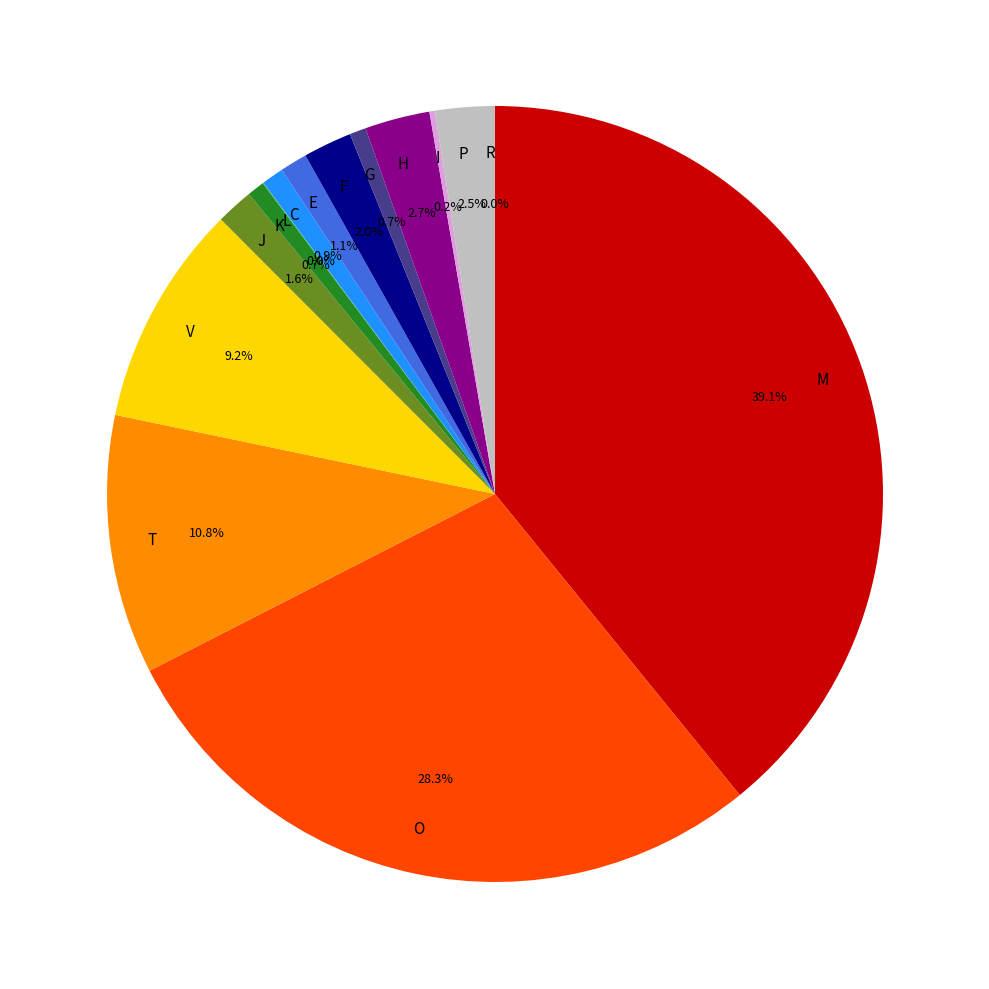

Is there any slice that represents more than half of the pie?

No